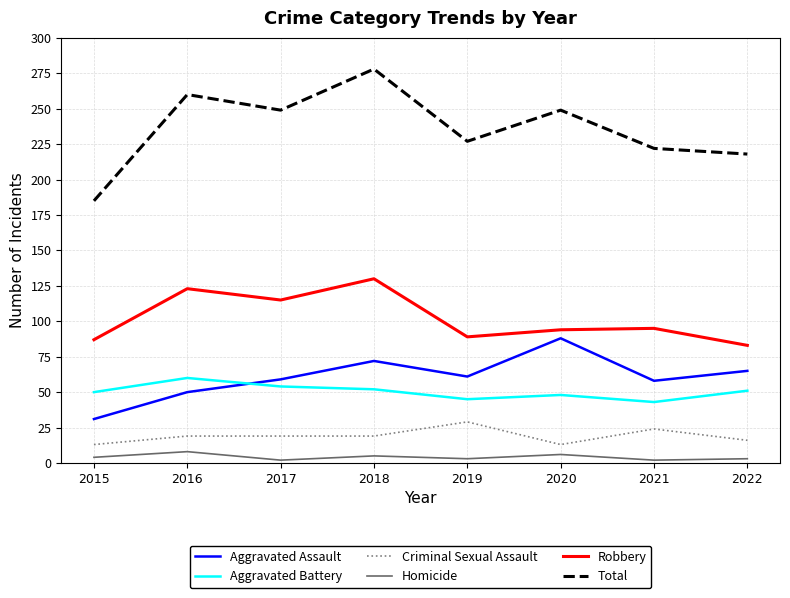

Is the value of Aggravated Assault at 2022 greater than the value of Robbery at 2021?

No